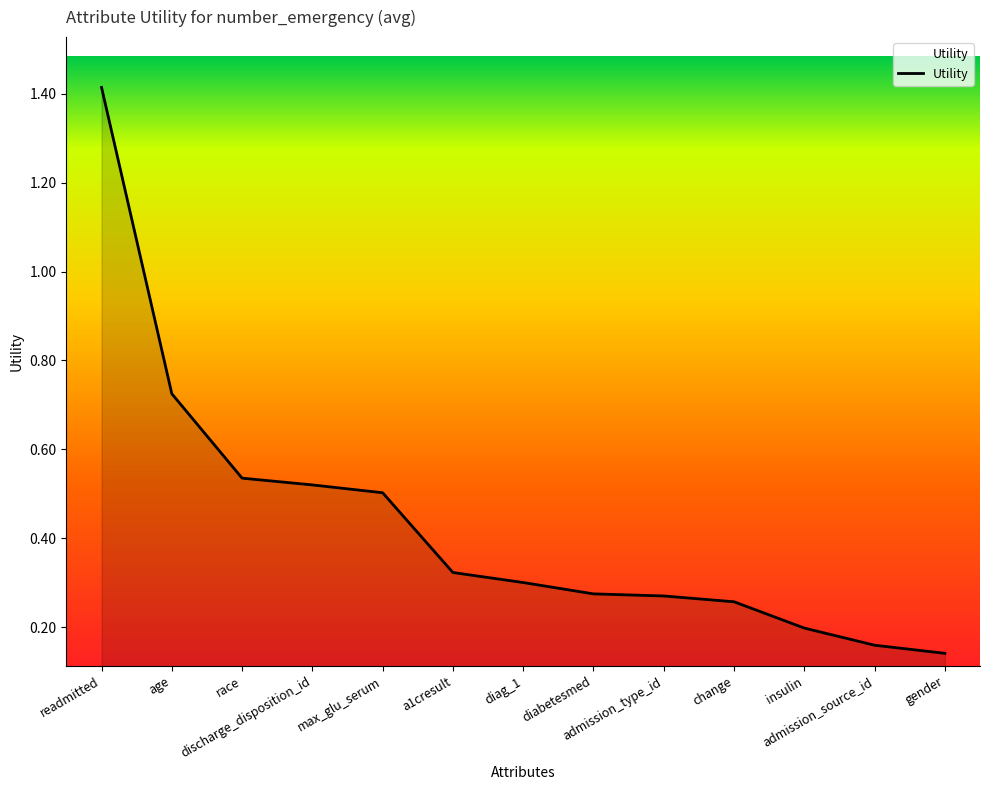

Is this an area chart (filled region under the line)?

Yes